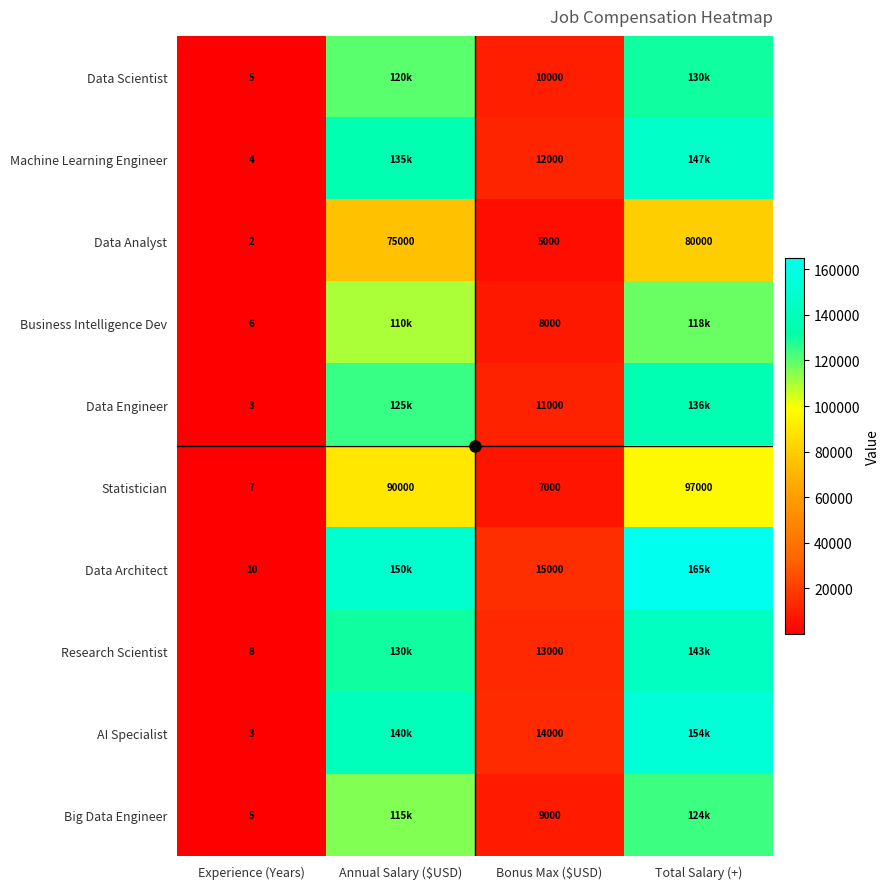

The Data Scientist series shows 5 at Experience (Years). True or false?

True